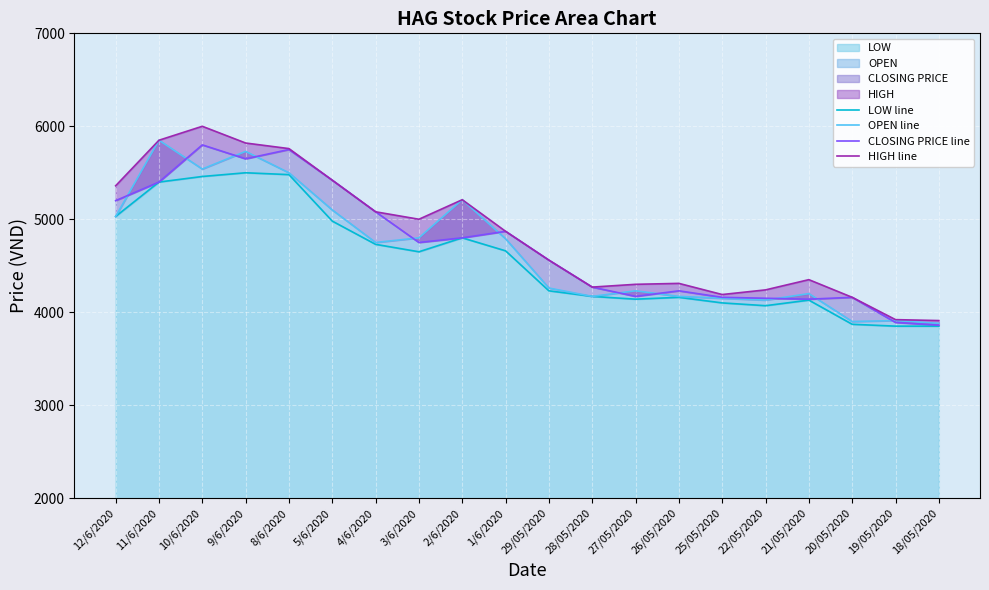

How many interior local valleys does the LOW line series have?

3